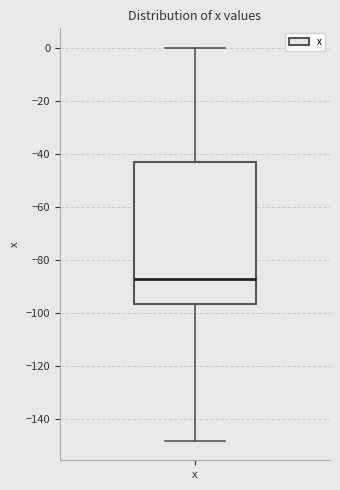

Where does the upper whisker of the box for x end on the y-axis? The values are not printed on the chart, so give them approximately, as read against the axis.

0